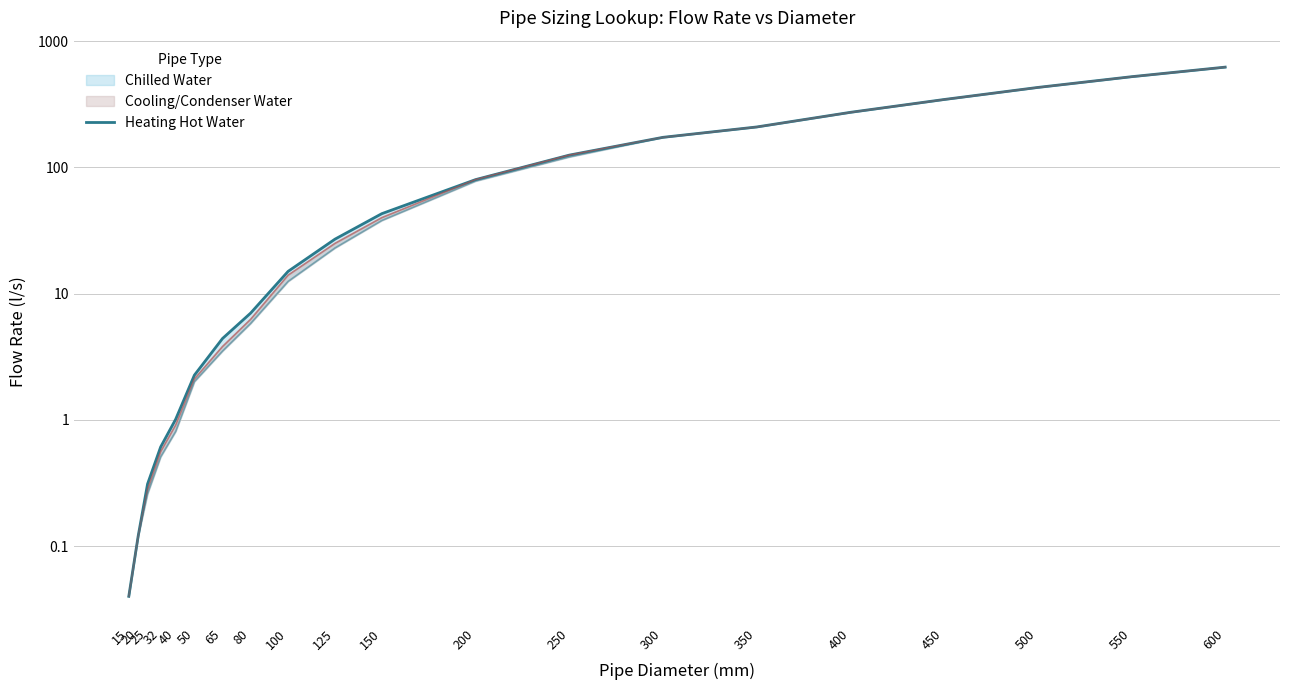

Reading left to right, extract all data points from this chart.

0.0	0.1	0.3	0.6	1.0	2.3	4.4	7.0	15.0	27.0	43.0	80.0	125.1	173.1	209.1	273.1	345.1	430.1	523.1	623.0